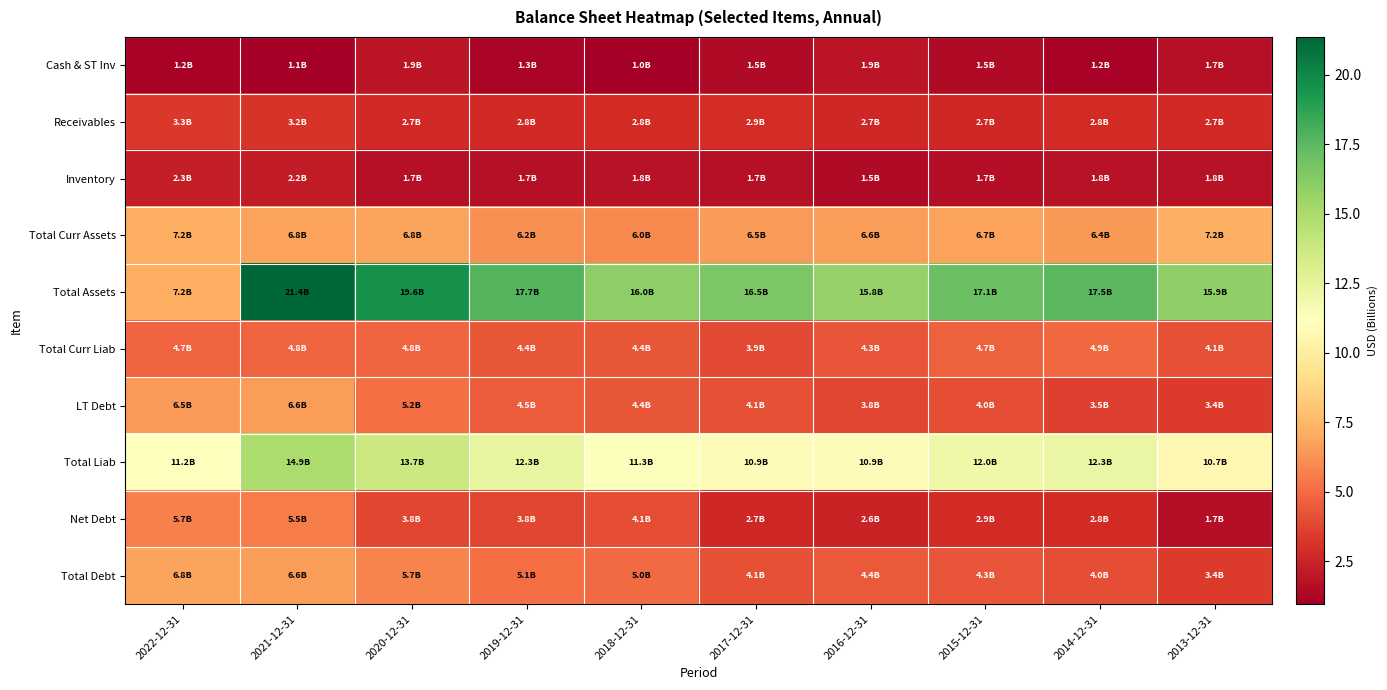

Between 2022-12-31 and 2016-12-31, which is larger?

2016-12-31